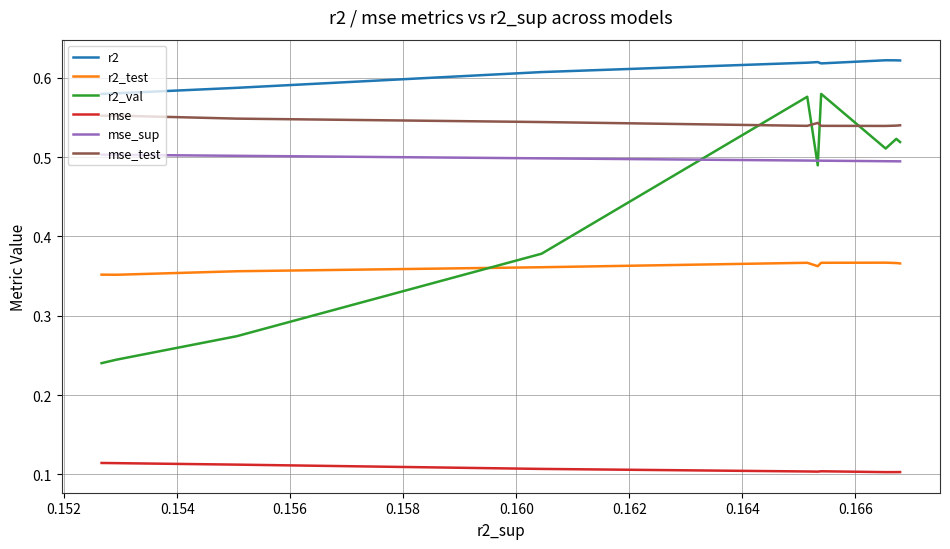

Which series changed the most between 0.158 and 0.162?

r2_val